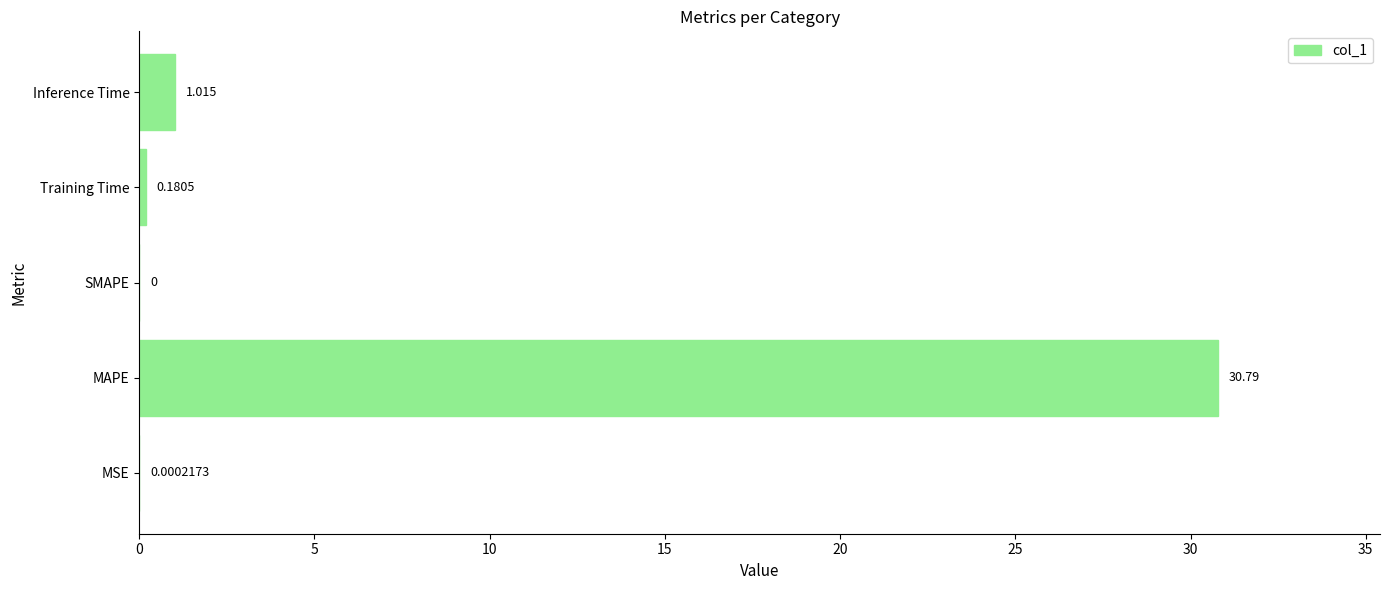

Where is the data nearest to the value 15?

Inference Time